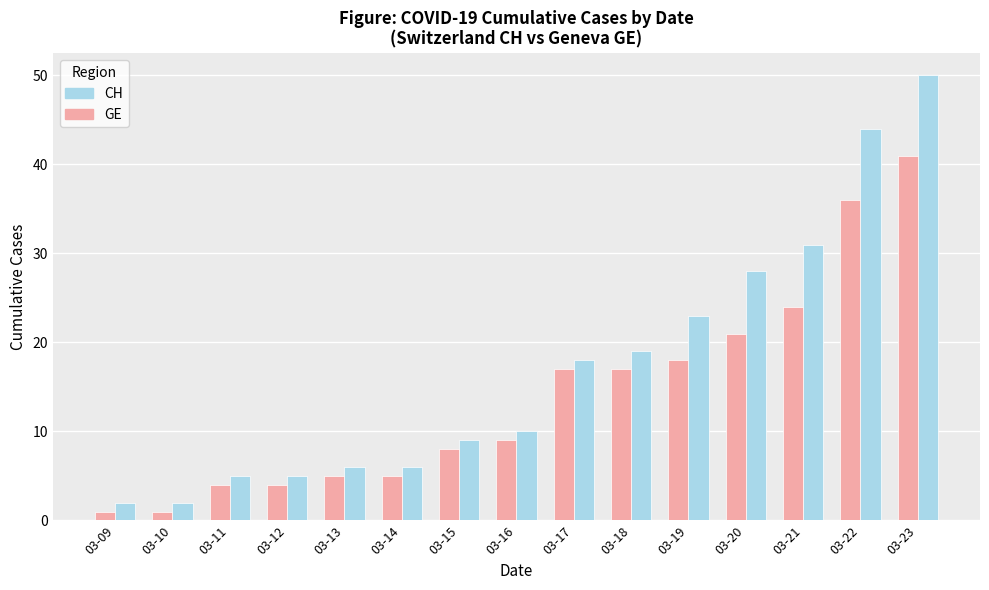

Which series has the largest total across all categories?

CH